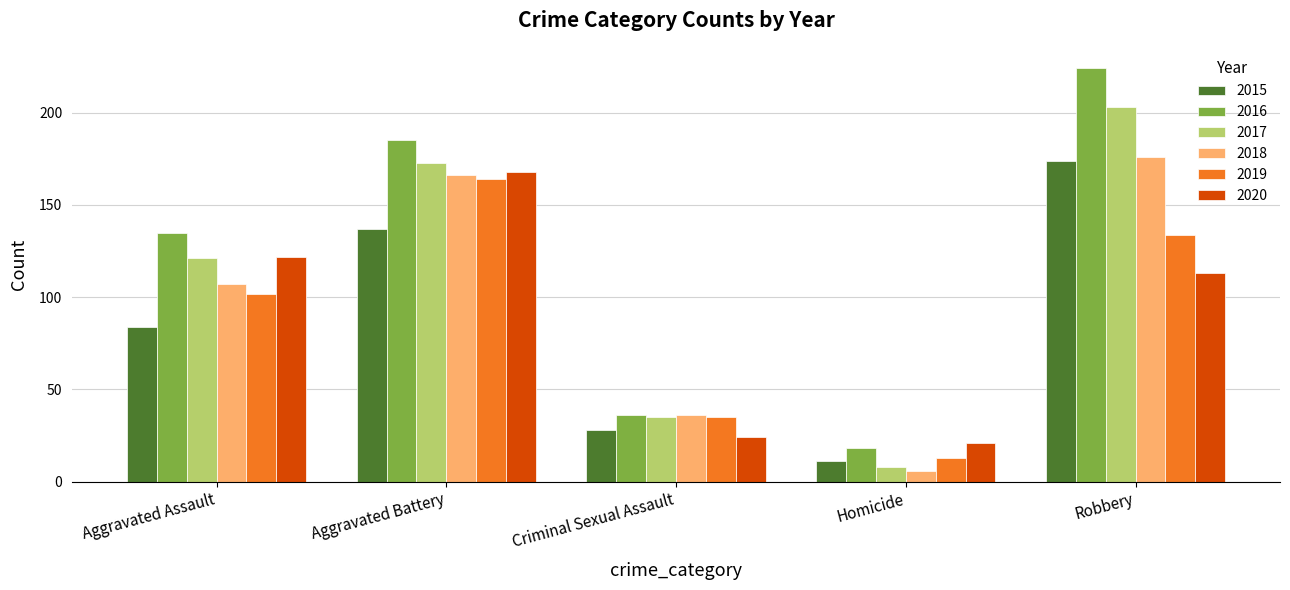

Rank the series by their maximum value, from highest to lowest.

2016, 2017, 2018, 2015, 2020, 2019